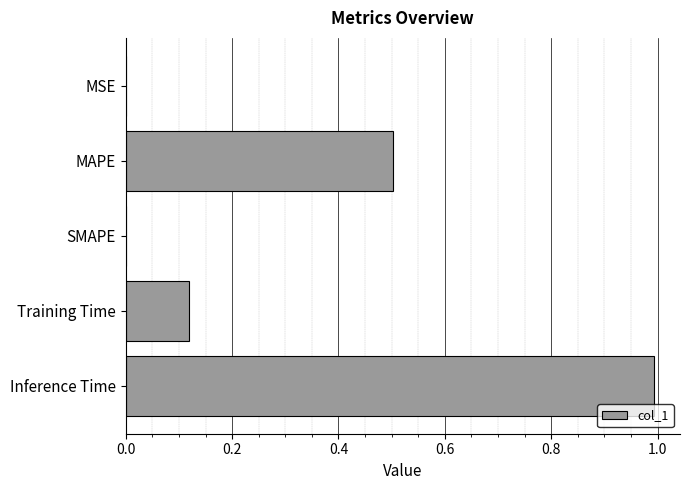

What is the sum of all values?

1.6